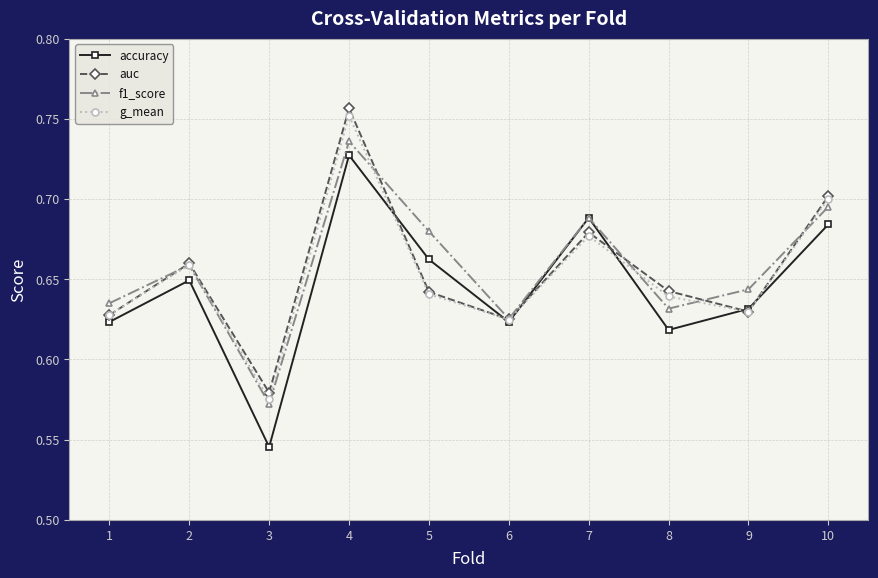

What is the sum of all accuracy values?

6.5